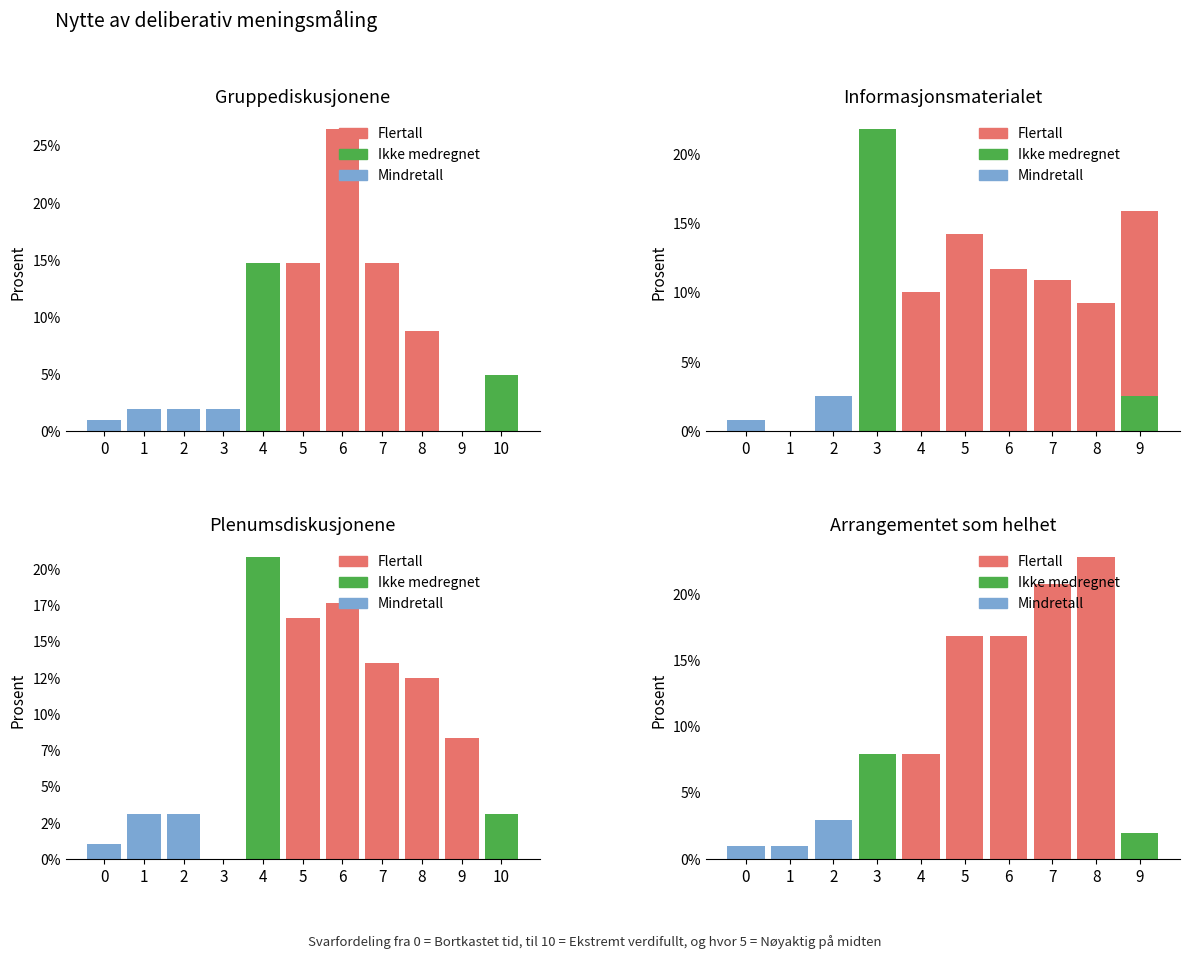

At which category is the sum across all series the highest?

8